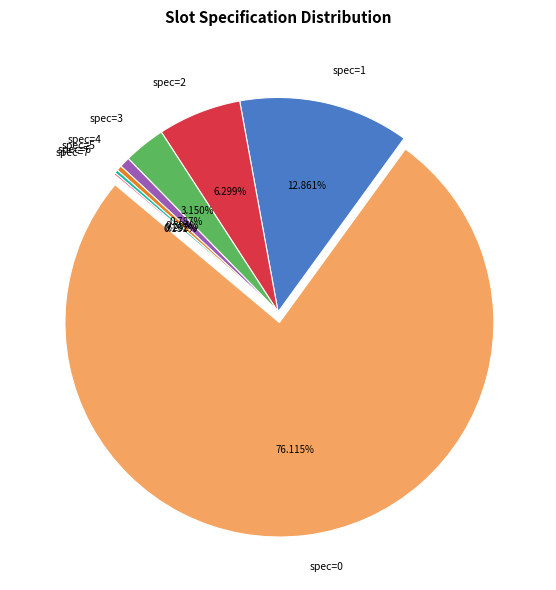

Which slice represents more than half of the pie?

spec=0